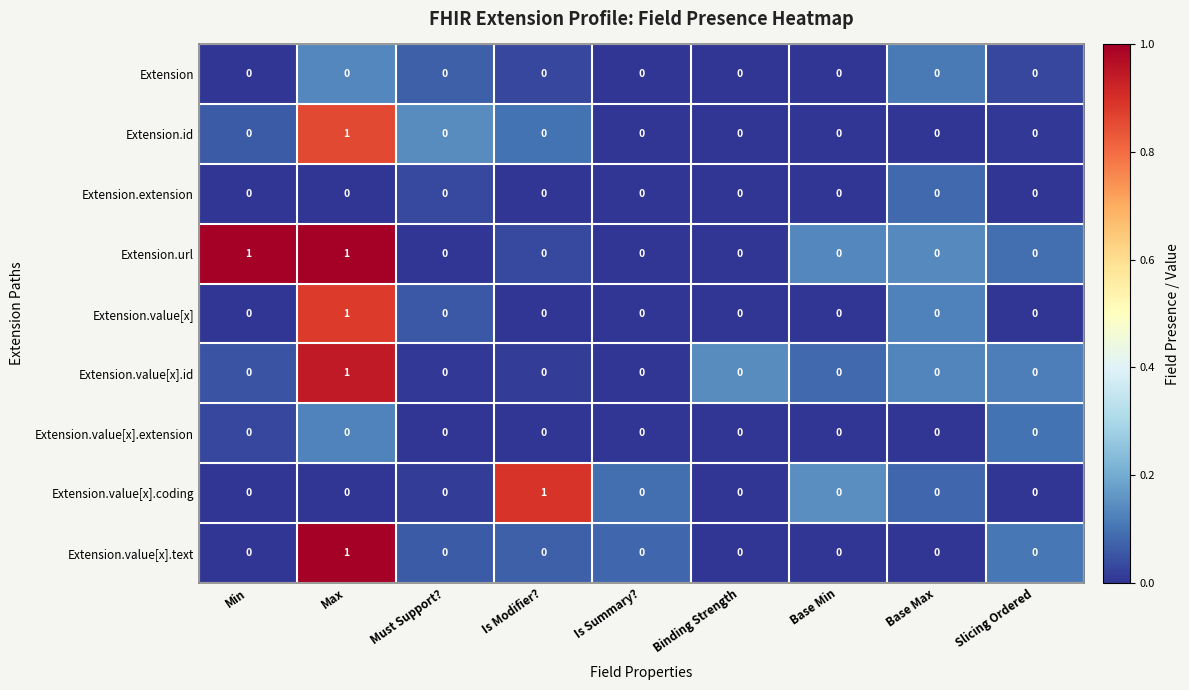

At which category is the sum across all series the highest?

Max